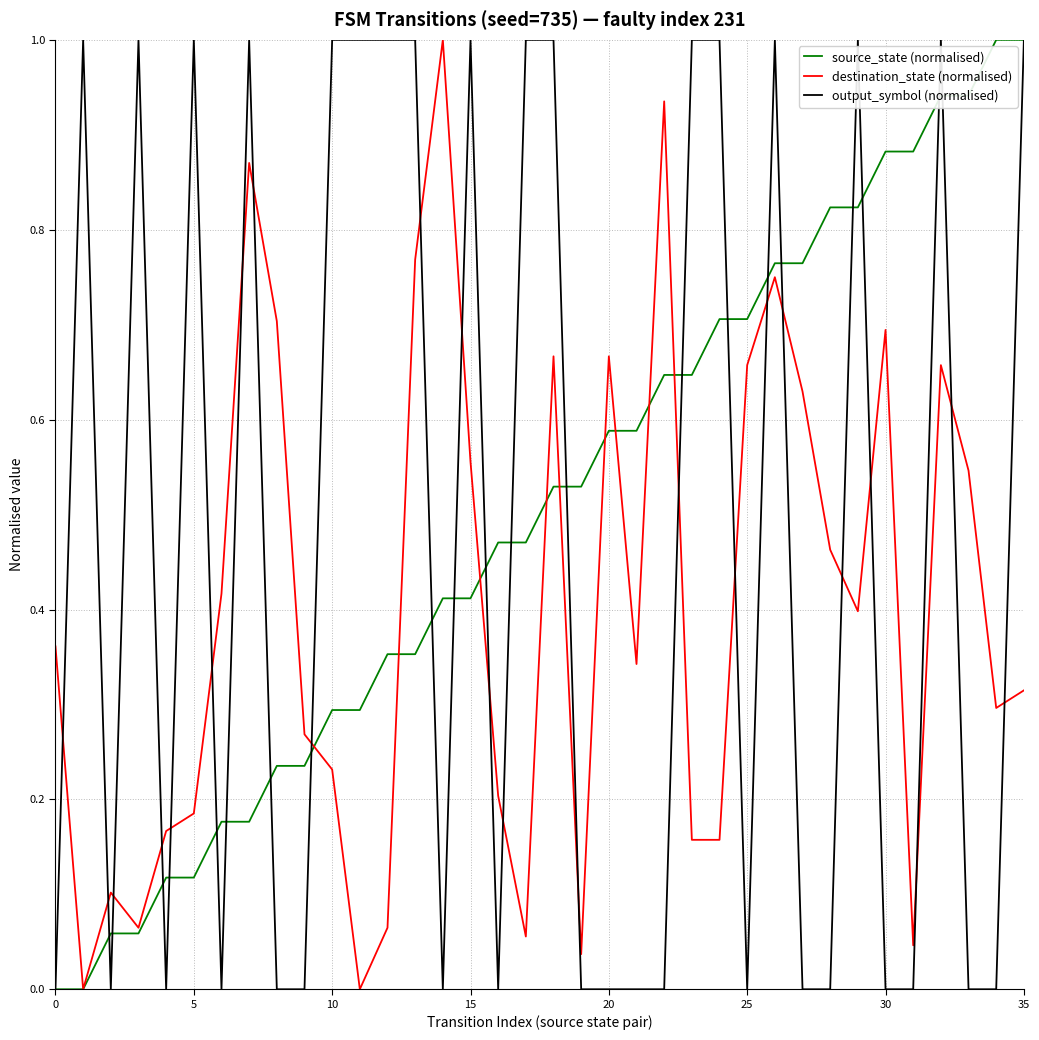

What is the highest value of the destination_state (normalised) series?

1.0